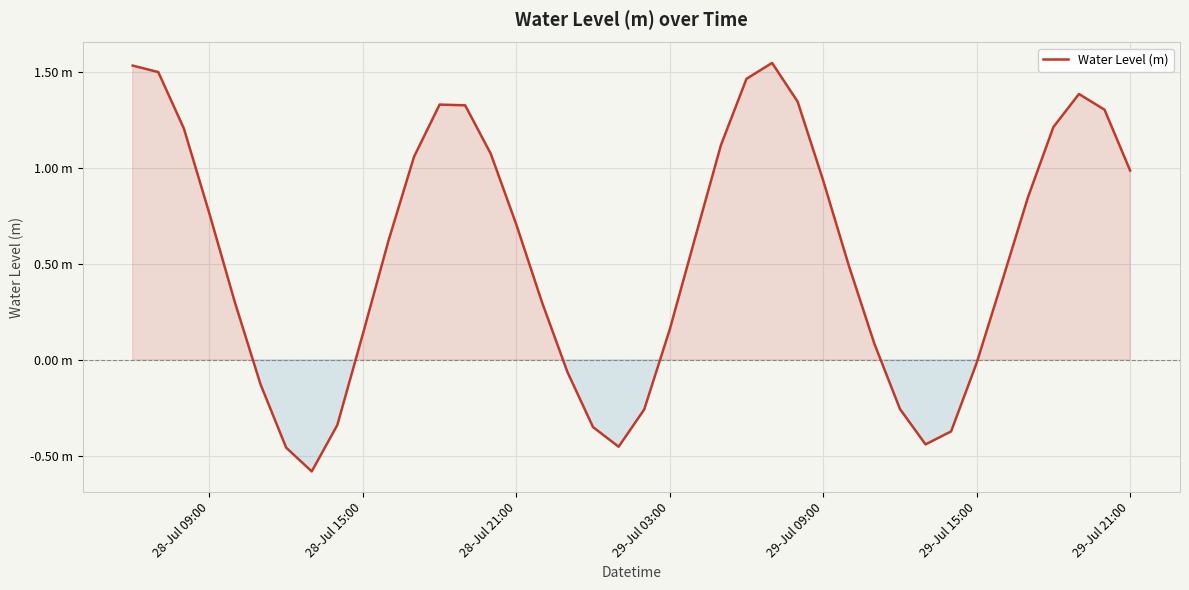

Is this an area chart (filled region under the line)?

Yes